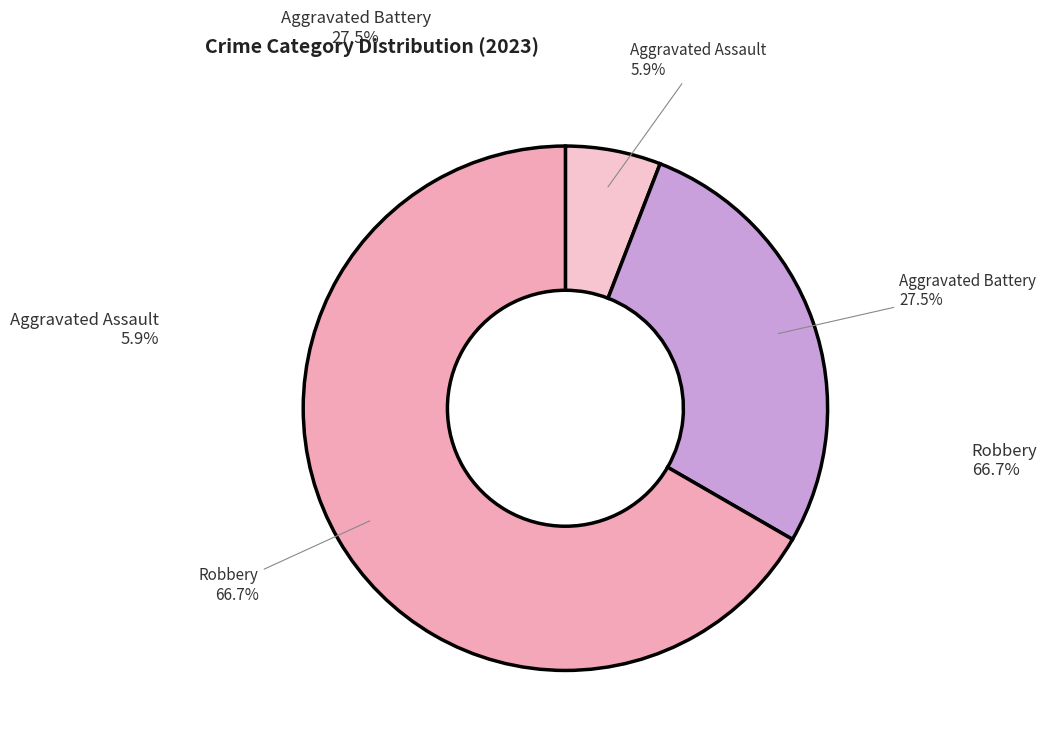

What percentage is the Robbery slice, to the nearest percent?

67%